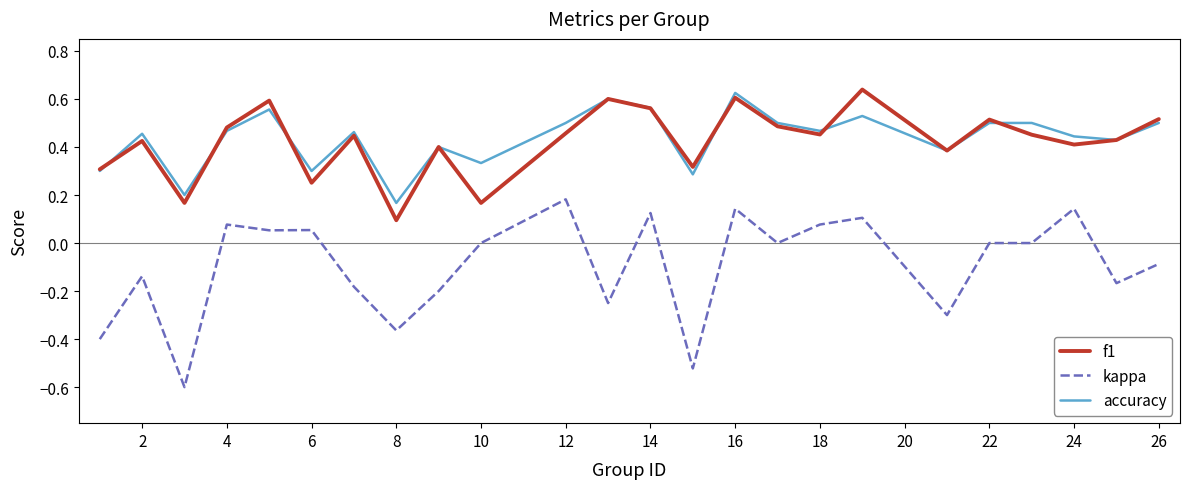

How many categories are shown in the chart?

24